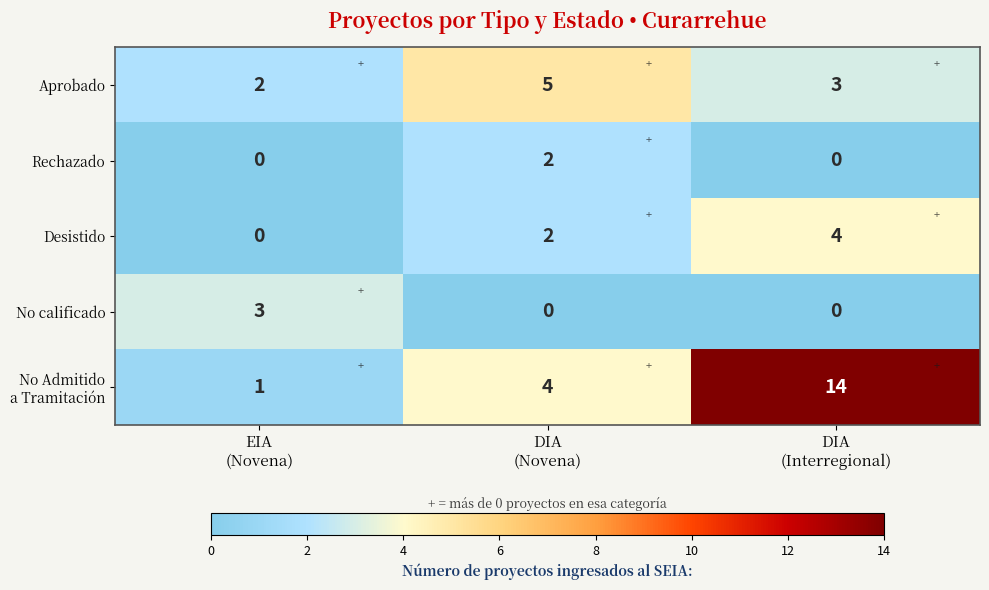

How many No calificado values are between 0 and 3?

3